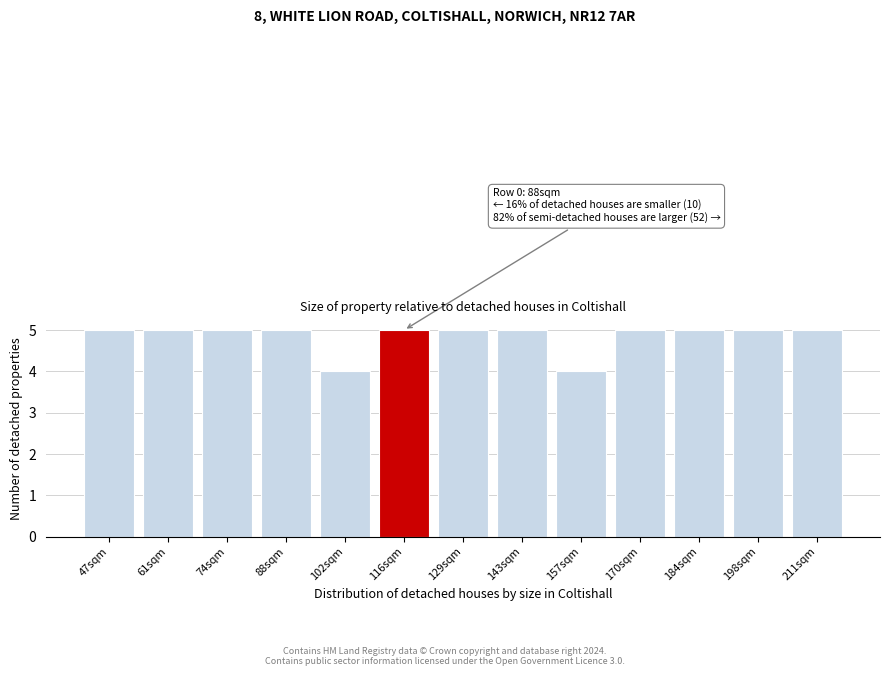

Reading left to right, extract all data points from this chart.

5	5	5	5	4	5	5	5	4	5	5	5	5